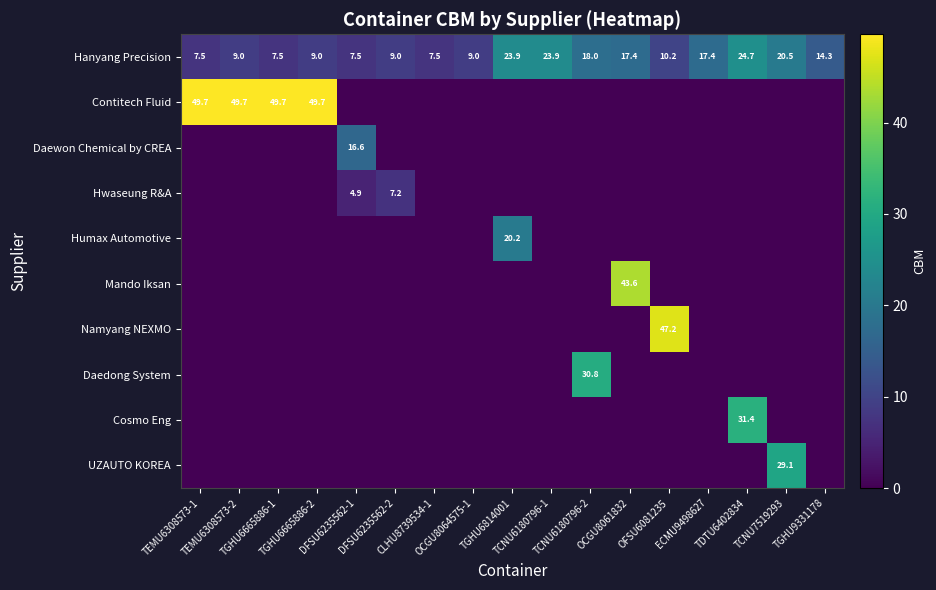

What is the difference between the UZAUTO KOREA values at TCNU7519293 and TEMU6308573-1?

29.1